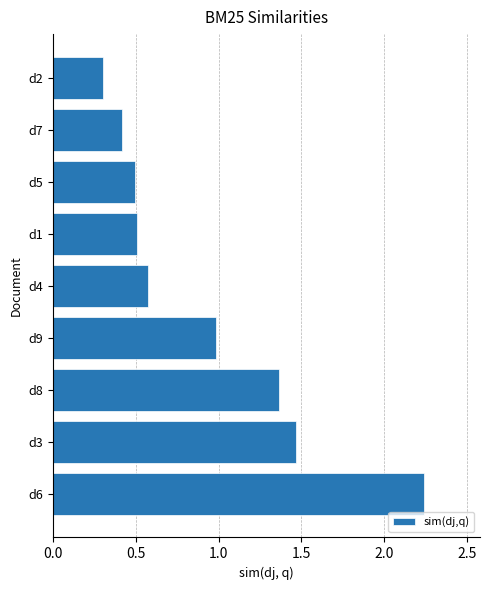

Are the bars grouped side by side (vs. stacked)?

No